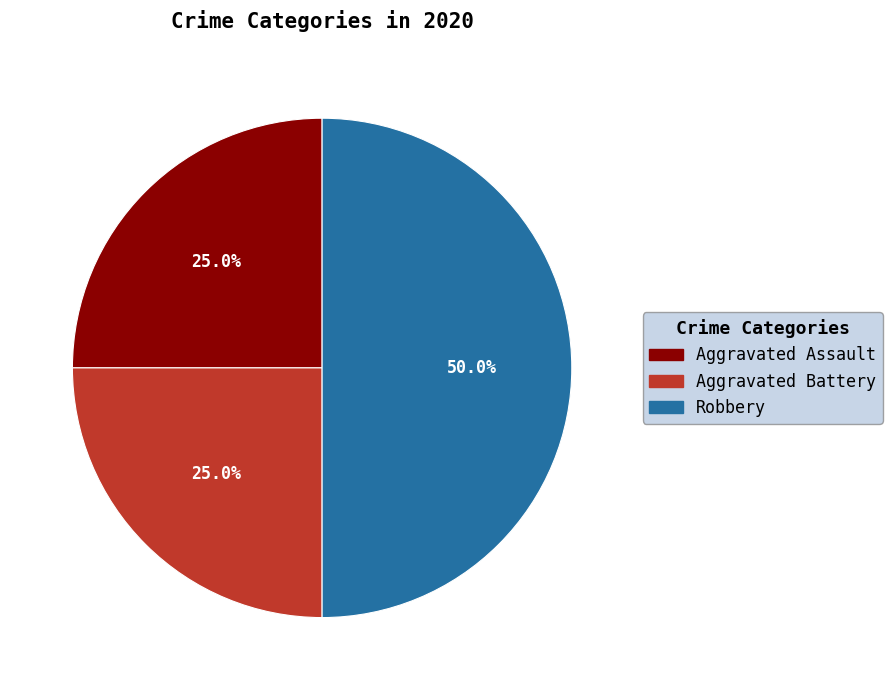

The Robbery slice represents 50% of the pie. True or false?

True